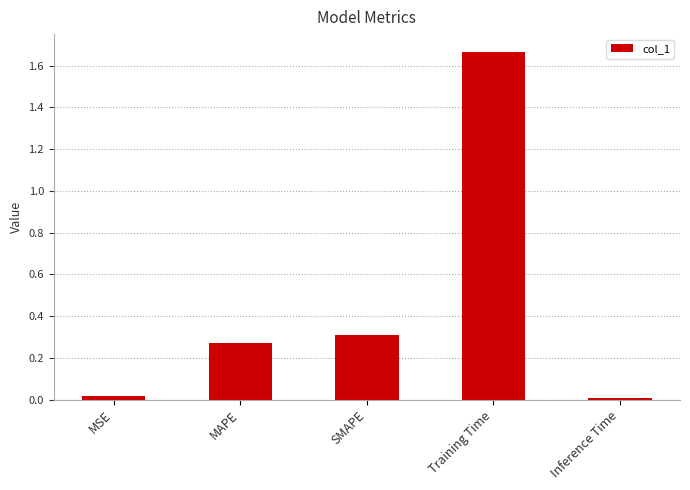

Between MSE and SMAPE, which is larger?

SMAPE